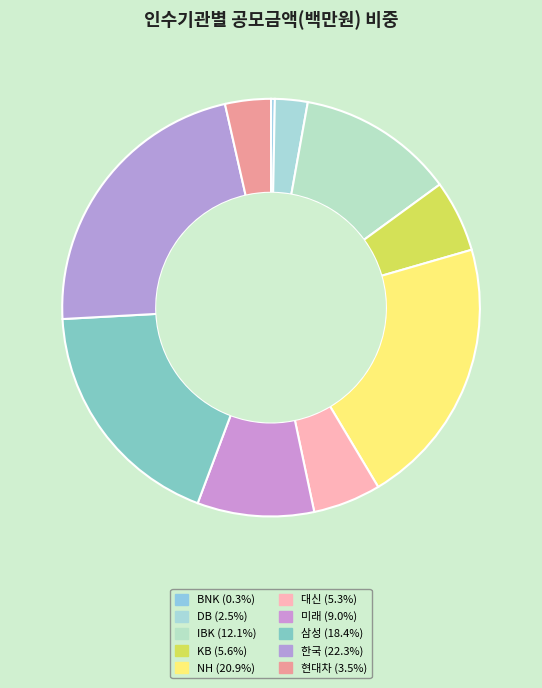

Is the sum of NH and DB greater than half?

No